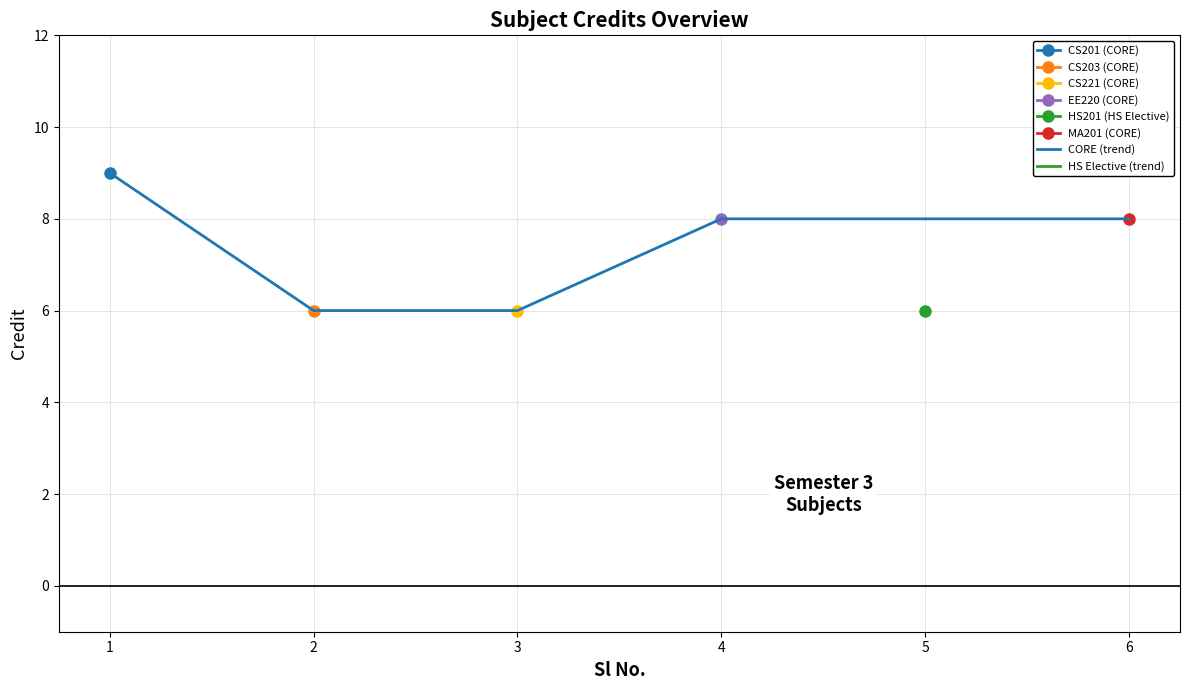

Approximately how many times larger is the value at 2 compared to 1?

0.7